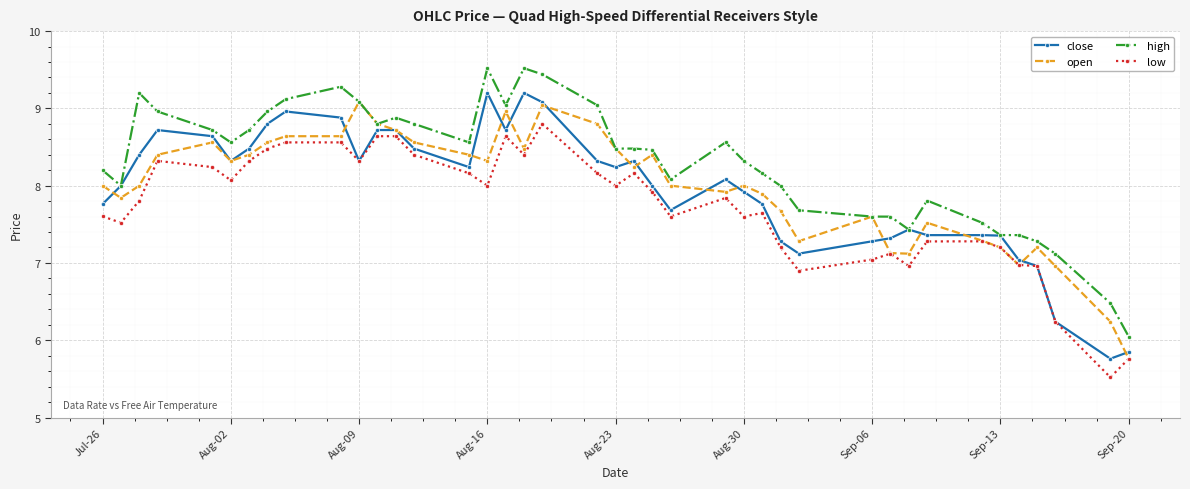

What is the greatest value displayed?

9.5